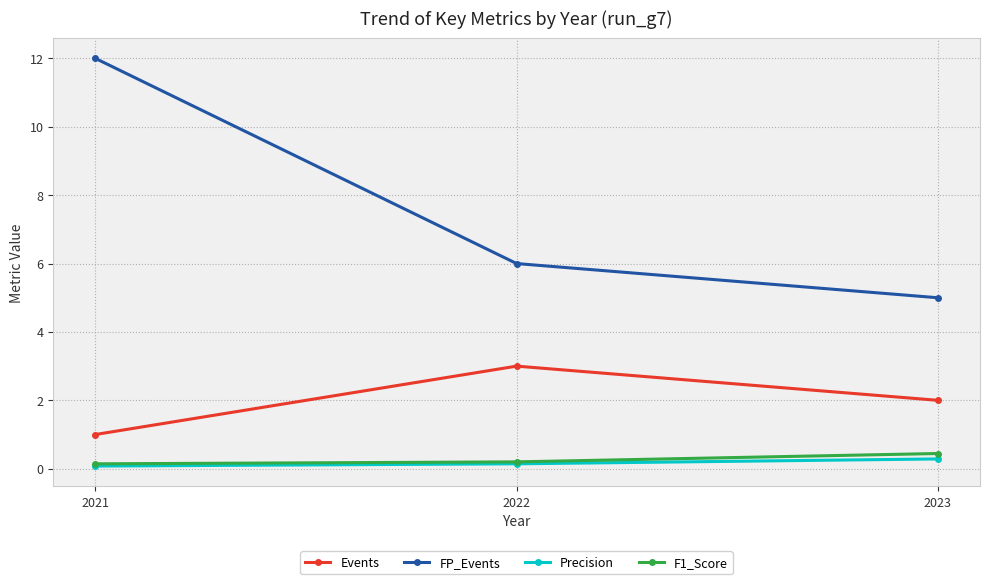

List the labels in order of FP_Events value, smallest first.

2023, 2022, 2021